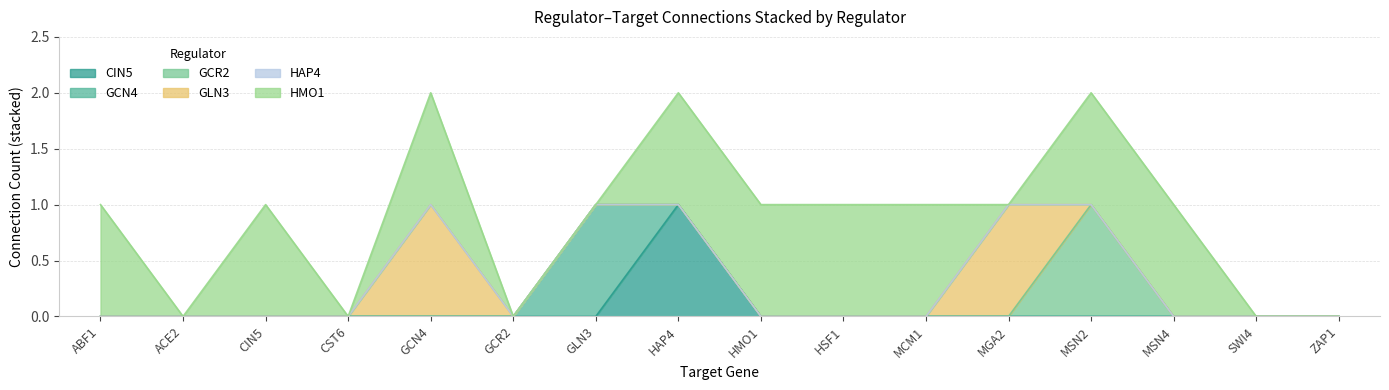

What are all the series names shown in the legend?

CIN5, GCN4, GCR2, GLN3, HAP4, HMO1